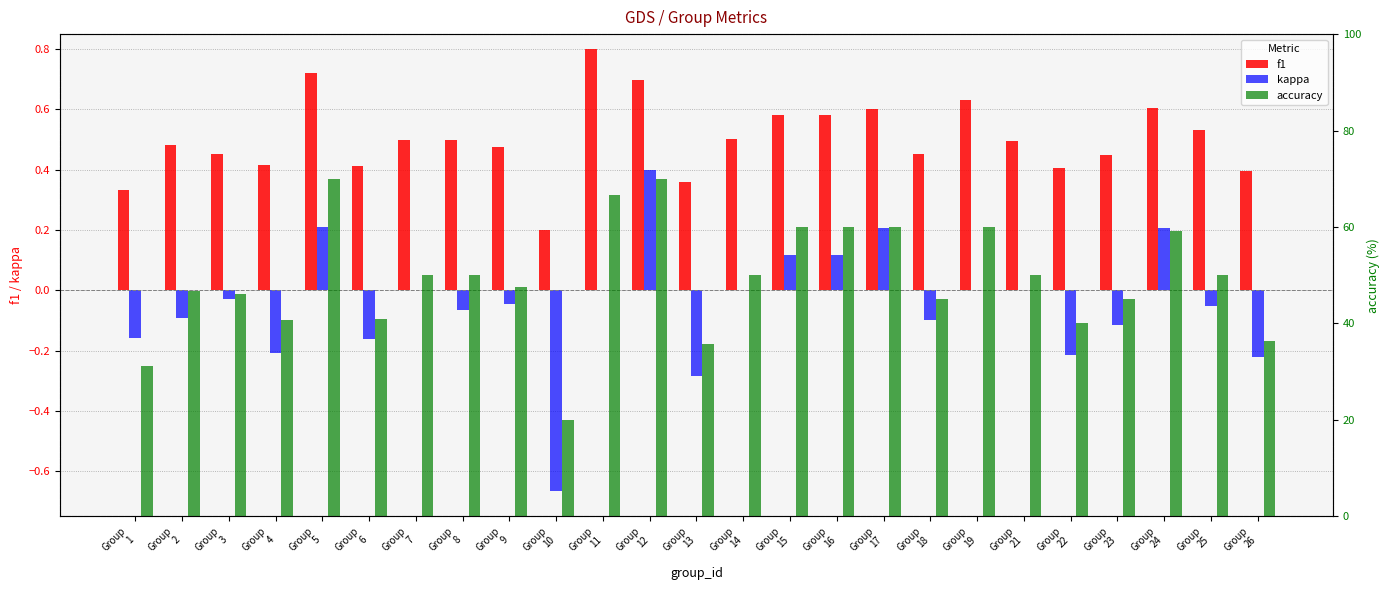

Count the number of data series in this chart.

3